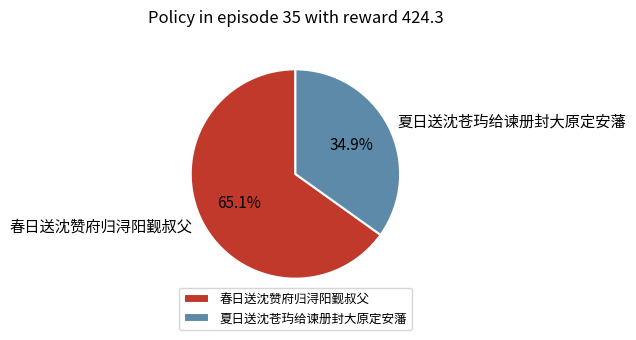

Does any single category account for the majority?

Yes